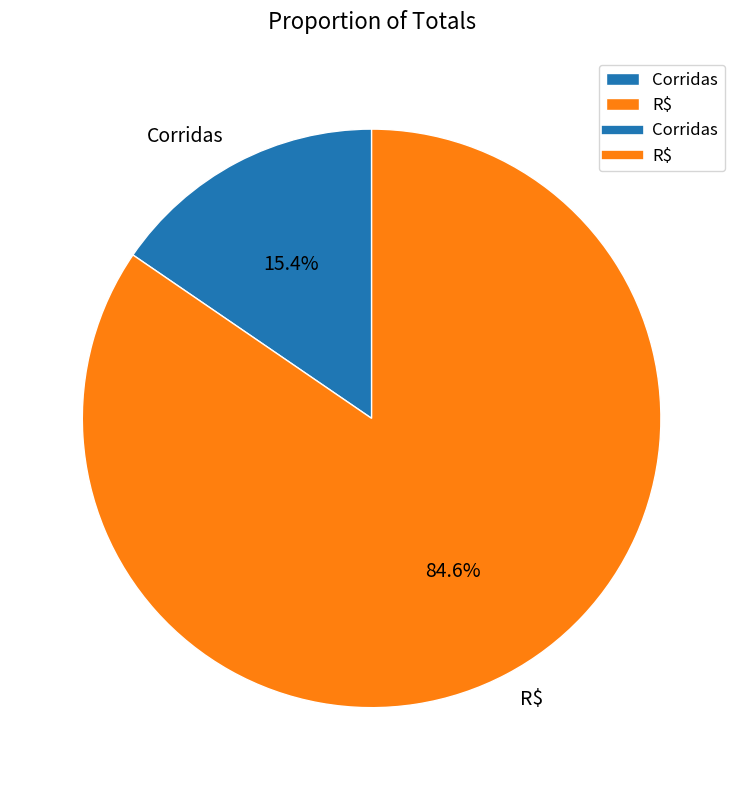

Rank the categories by value from highest to lowest.

R$, Corridas